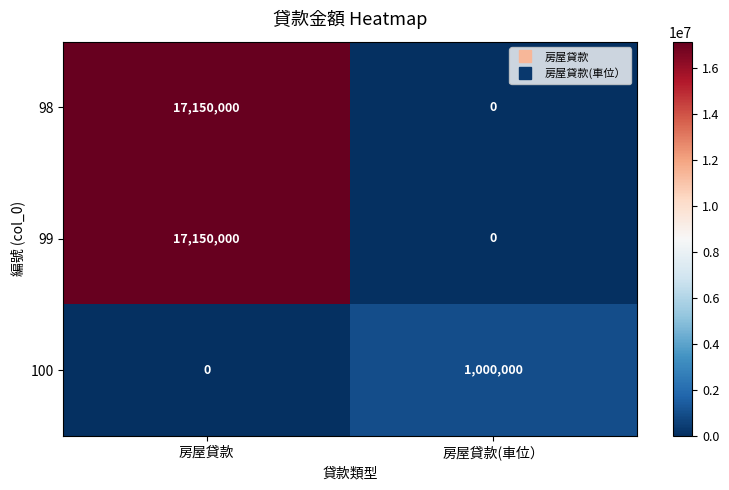

Reading left to right, extract all data points from this chart.

98: 房屋貸款=17150000	房屋貸款(車位）=0
99: 房屋貸款=17150000	房屋貸款(車位）=0
100: 房屋貸款=0	房屋貸款(車位）=1000000